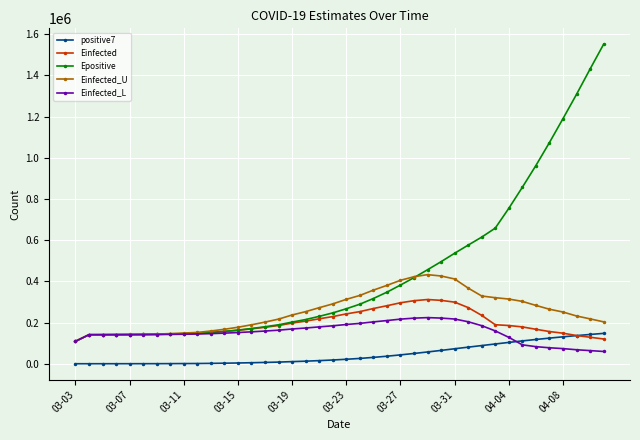

How many data points does each series have?

40